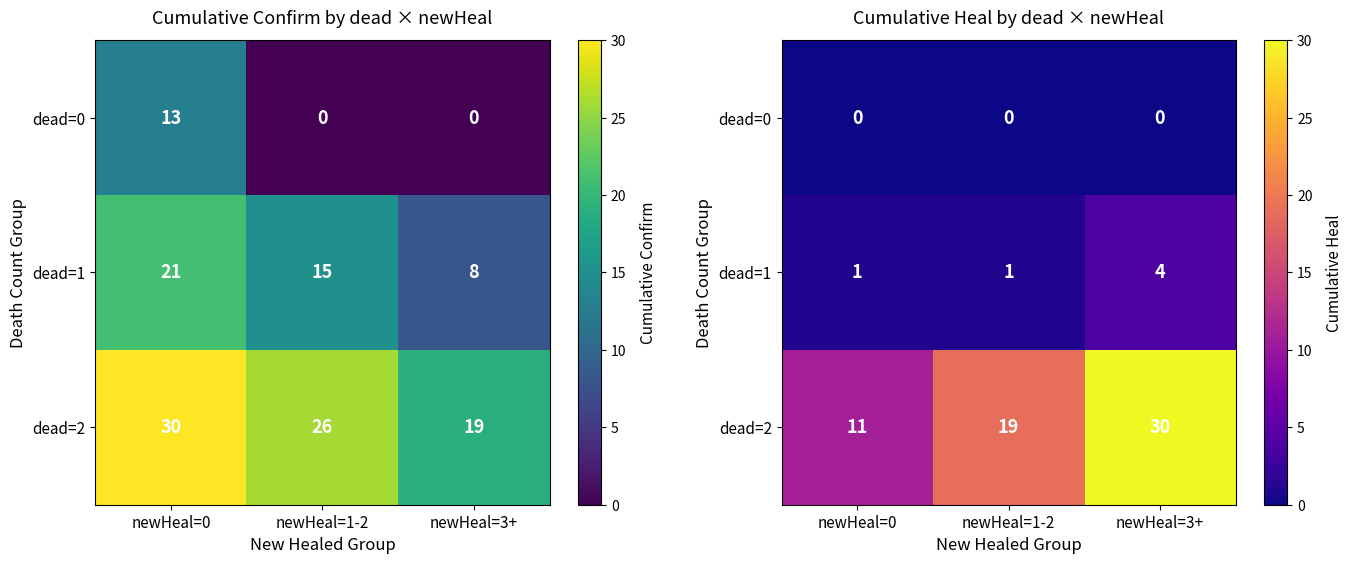

Is it true that dead=1 equals 1 at newHeal=0?

False